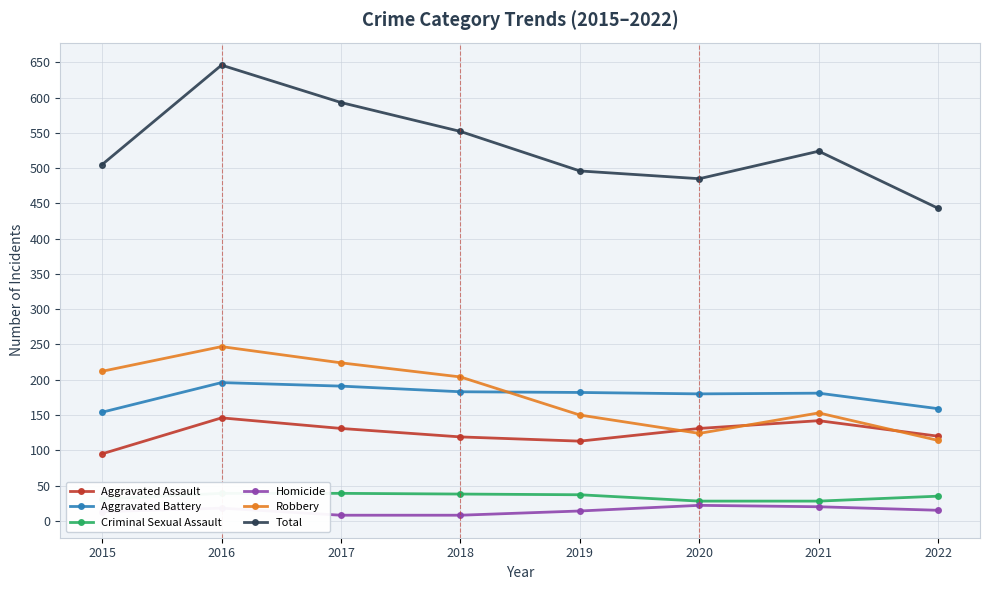

Which category has the lowest value in the Aggravated Assault series?

2015